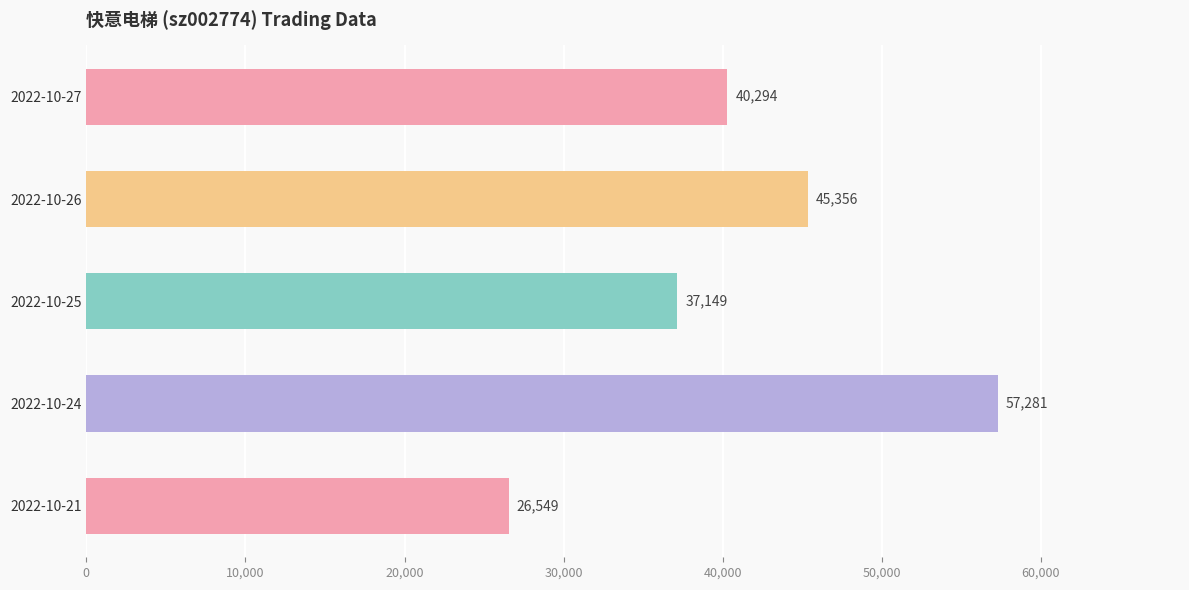

Is it true that the value at 2022-10-27 is 60039?

False